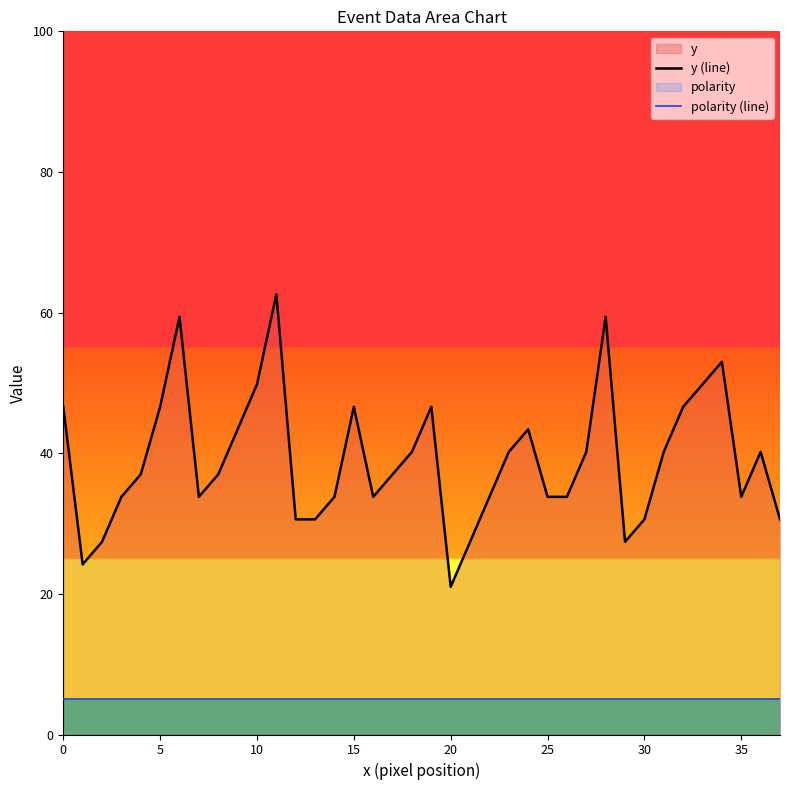

Is the value of polarity (line) at 34 greater than the value of y (line) at 21?

No